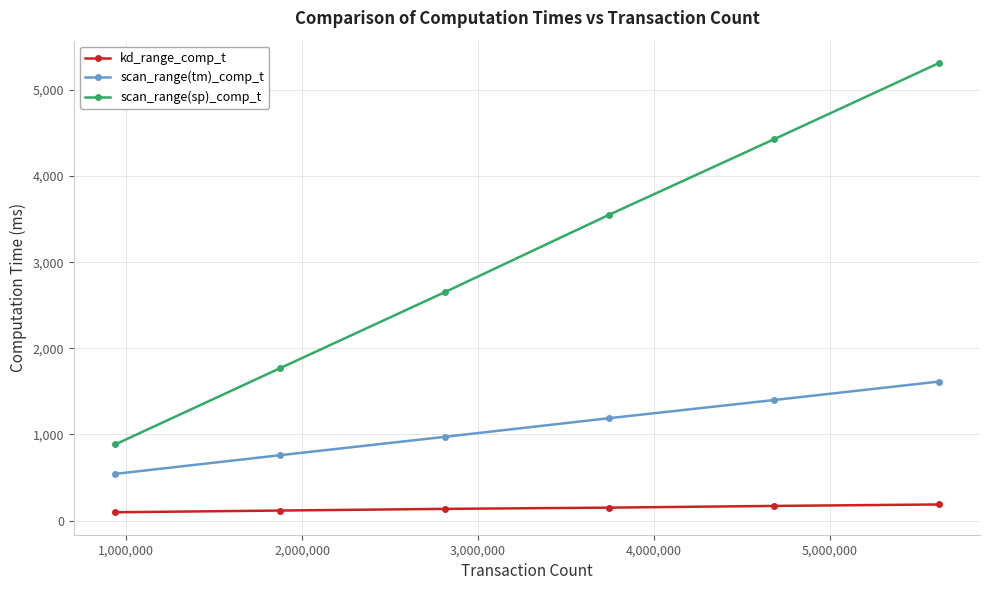

Rank the series by their average value, from highest to lowest.

scan_range(sp)_comp_t, scan_range(tm)_comp_t, kd_range_comp_t